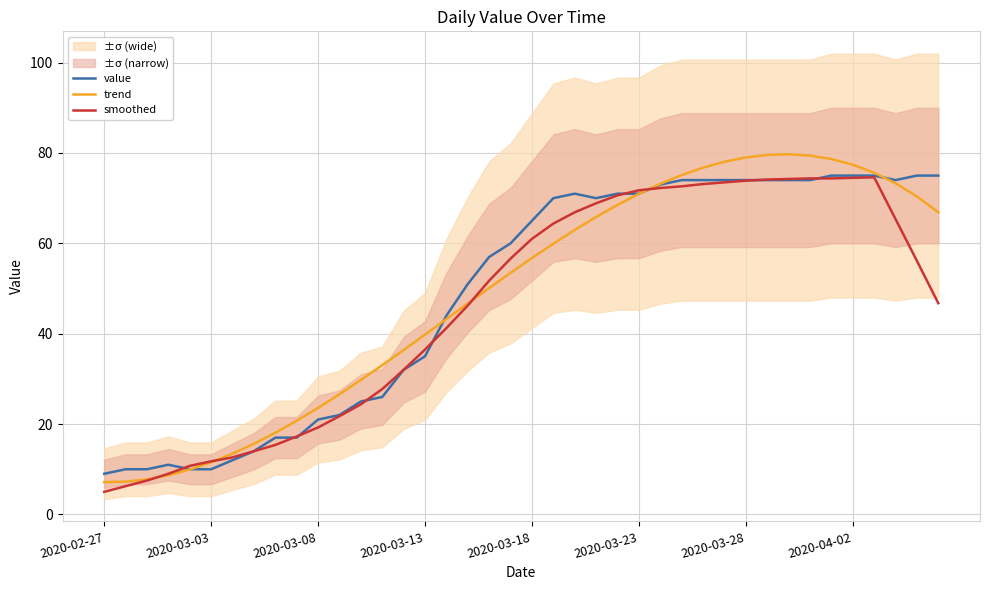

At how many categories does at least one series exceed 70?

17